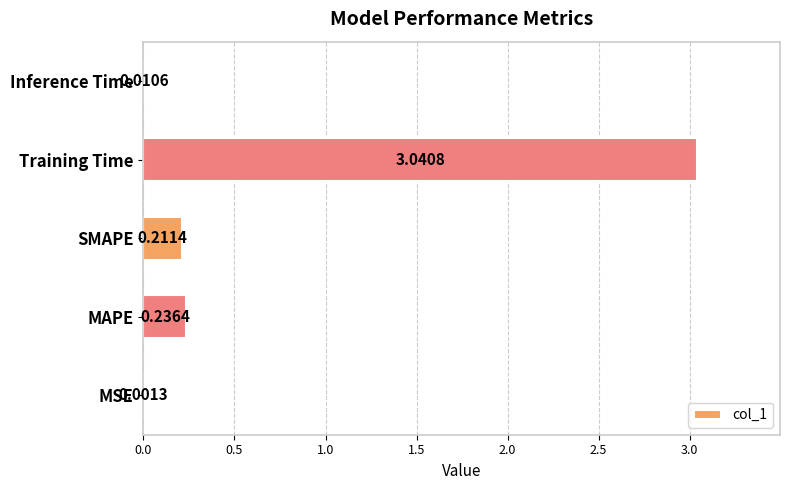

At which category does the chart reach its peak across all series?

Training Time